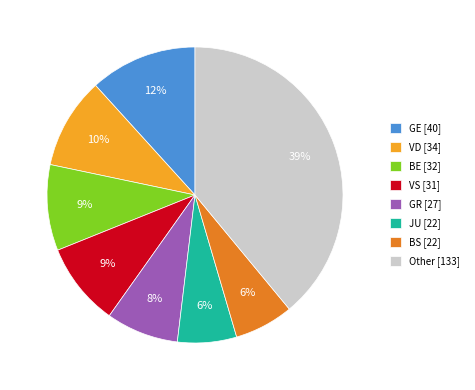

Count the number of slices in the pie.

8